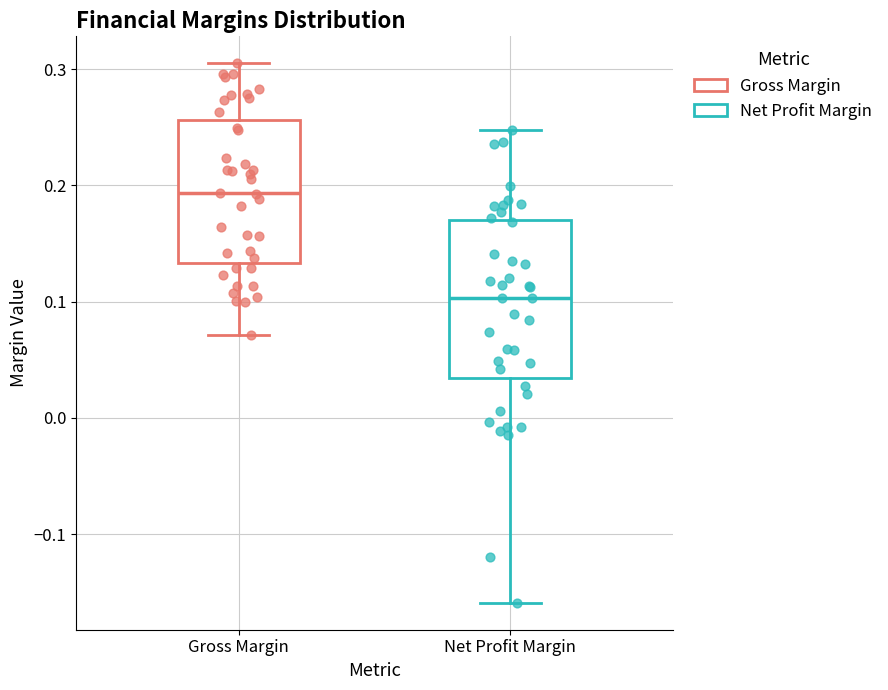

Comparing the boxes themselves (not the whiskers), which one is the tallest?

Net Profit Margin